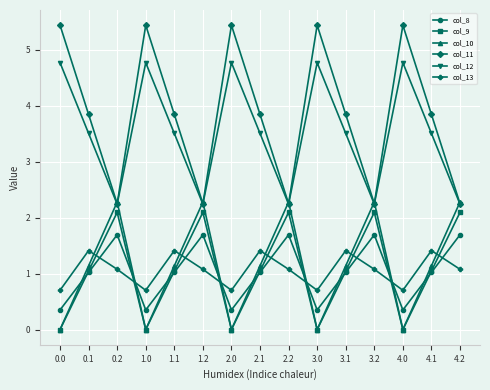

Which series changed the most between 0.2 and 2.1?

col_11